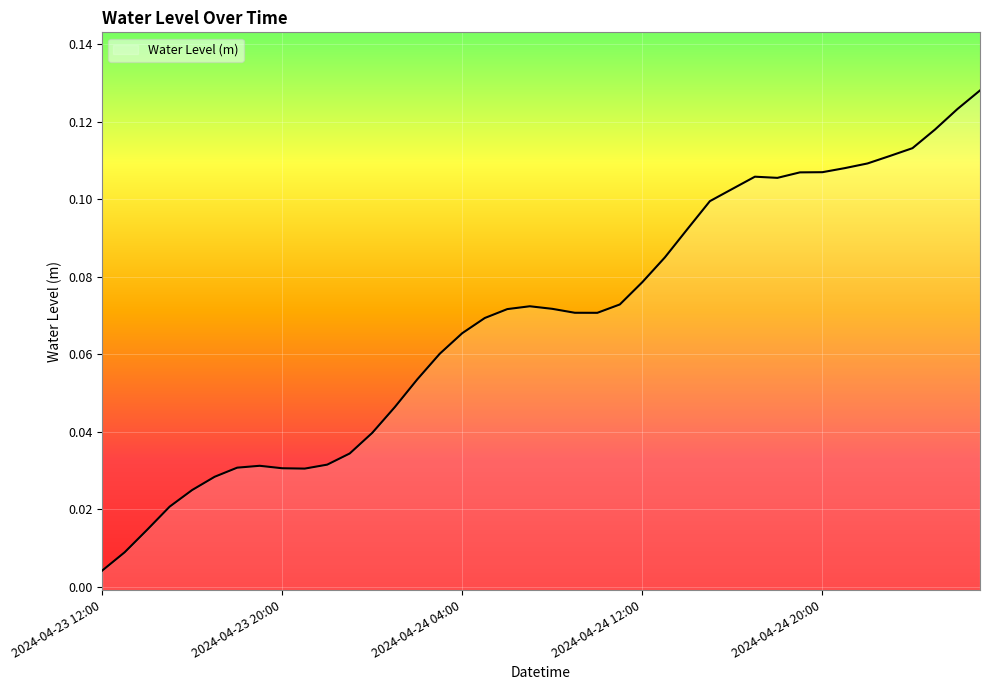

Reading left to right, list all the values displayed in this chart.

2024-04-23 12:00=0.0	2024-04-23 13:00=0.0	2024-04-23 14:00=0.0	2024-04-23 15:00=0.0	2024-04-23 16:00=0.0	2024-04-23 17:00=0.0	2024-04-23 18:00=0.0	2024-04-23 19:00=0.0	2024-04-23 20:00=0.0	2024-04-23 21:00=0.0	2024-04-23 22:00=0.0	2024-04-23 23:00=0.0	2024-04-24 00:00=0.0	2024-04-24 01:00=0.0	2024-04-24 02:00=0.1	2024-04-24 03:00=0.1	2024-04-24 04:00=0.1	2024-04-24 05:00=0.1	2024-04-24 06:00=0.1	2024-04-24 07:00=0.1	2024-04-24 08:00=0.1	2024-04-24 09:00=0.1	2024-04-24 10:00=0.1	2024-04-24 11:00=0.1	2024-04-24 12:00=0.1	2024-04-24 13:00=0.1	2024-04-24 14:00=0.1	2024-04-24 15:00=0.1	2024-04-24 16:00=0.1	2024-04-24 17:00=0.1	2024-04-24 18:00=0.1	2024-04-24 19:00=0.1	2024-04-24 20:00=0.1	2024-04-24 21:00=0.1	2024-04-24 22:00=0.1	2024-04-24 23:00=0.1	2024-04-25 00:00=0.1	2024-04-25 01:00=0.1	2024-04-25 02:00=0.1	2024-04-25 03:00=0.1